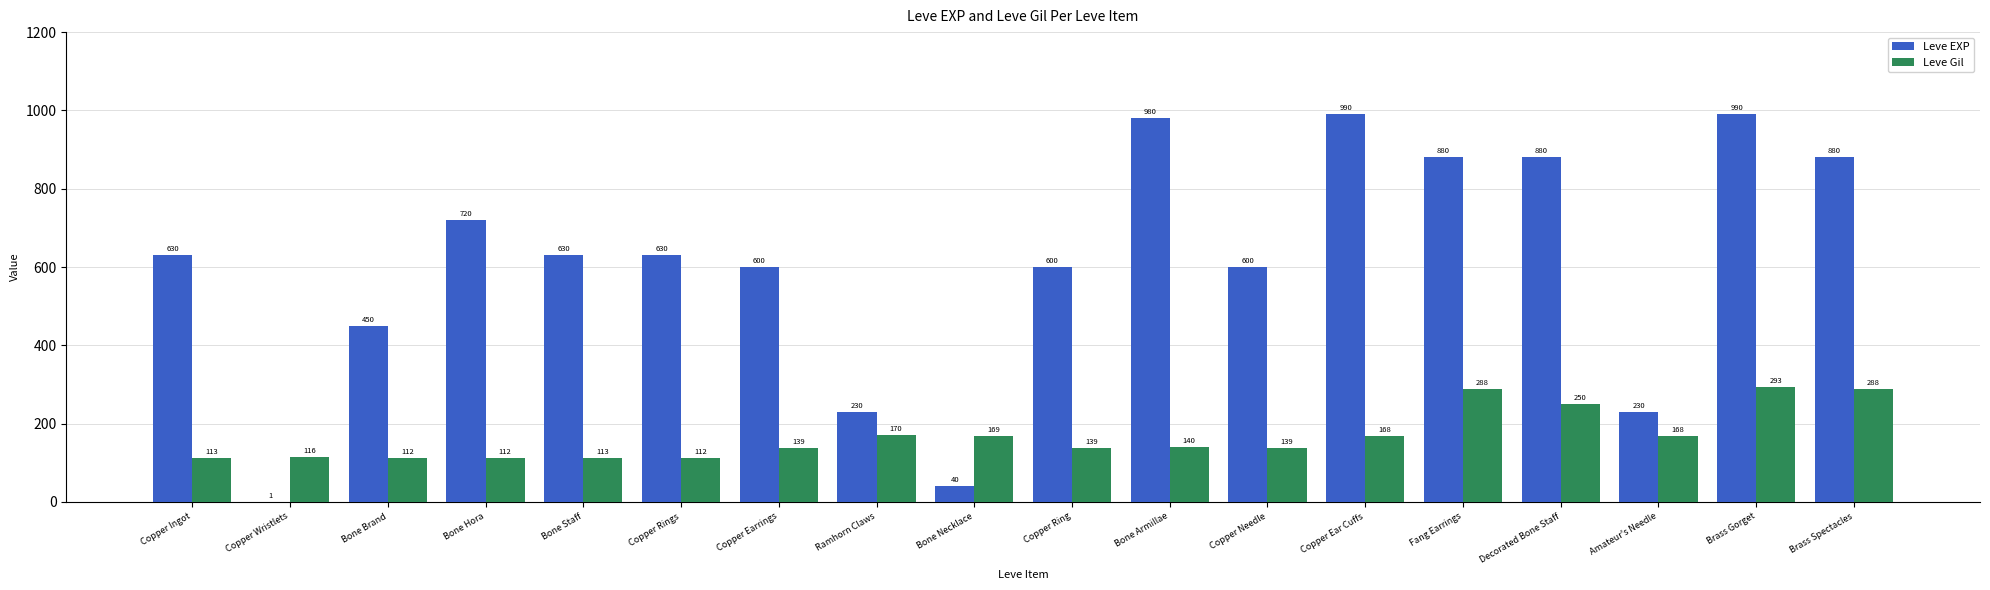

What is the average value of the Leve EXP series?

609